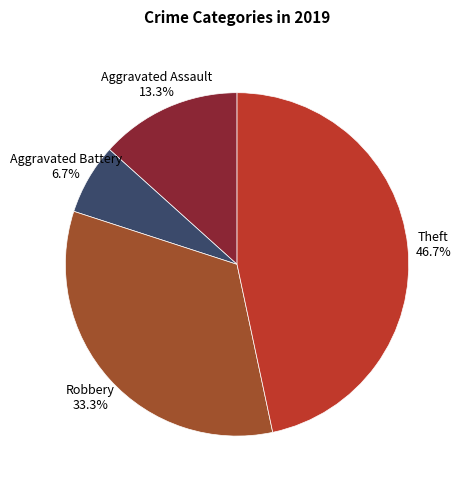

To the nearest percent, what is the average slice percentage?

25%